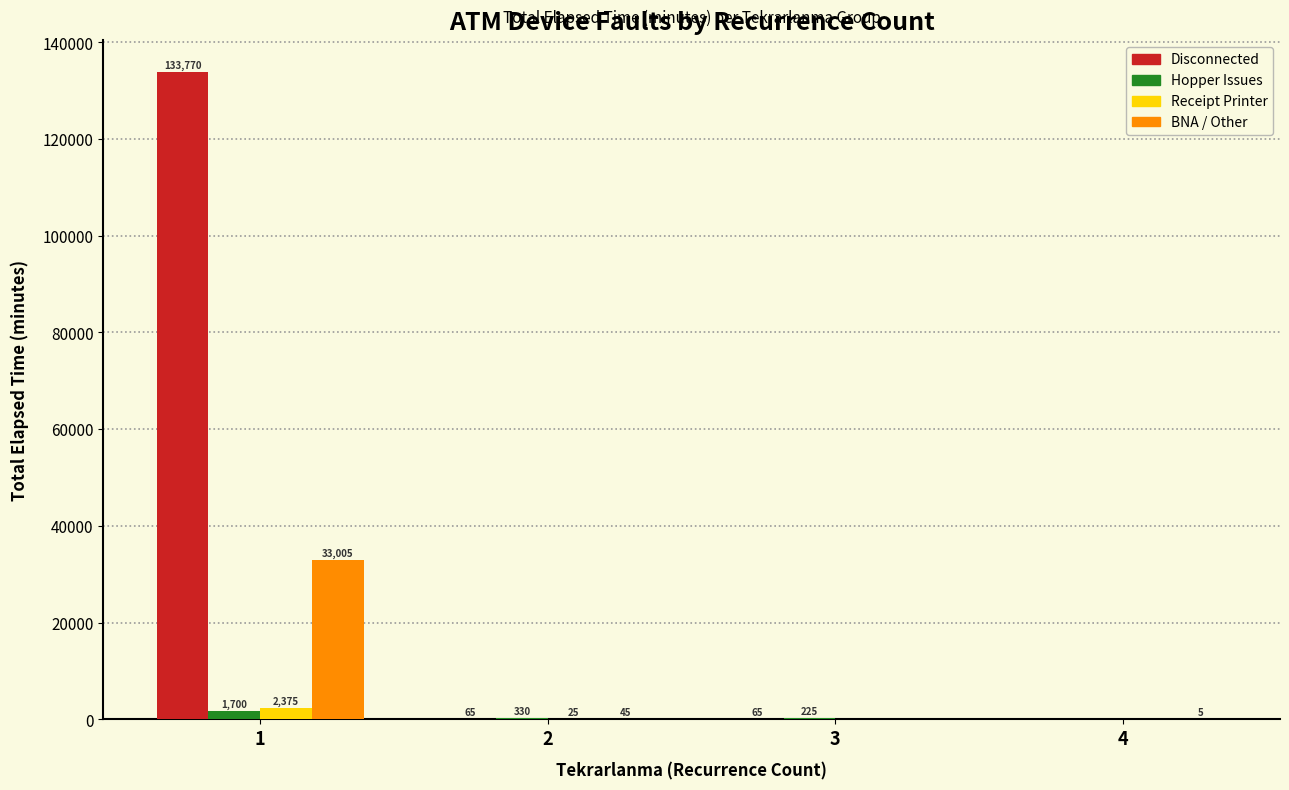

What is the maximum value shown in the chart?

133770